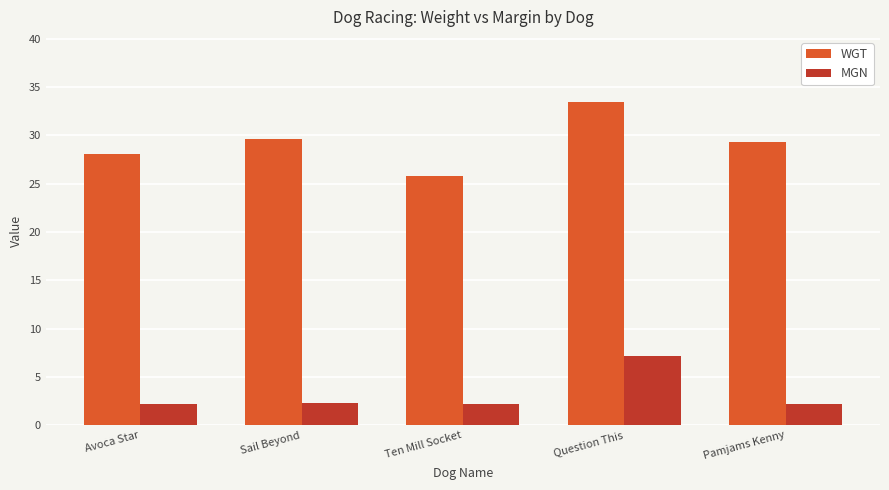

What value does the MGN series have at Question This?

7.2